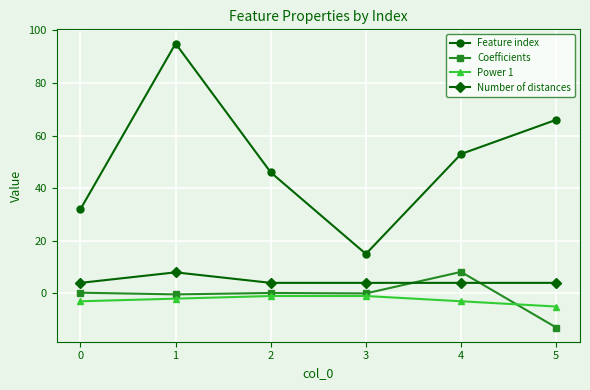

At which category does Number of distances reach its first local peak?

1